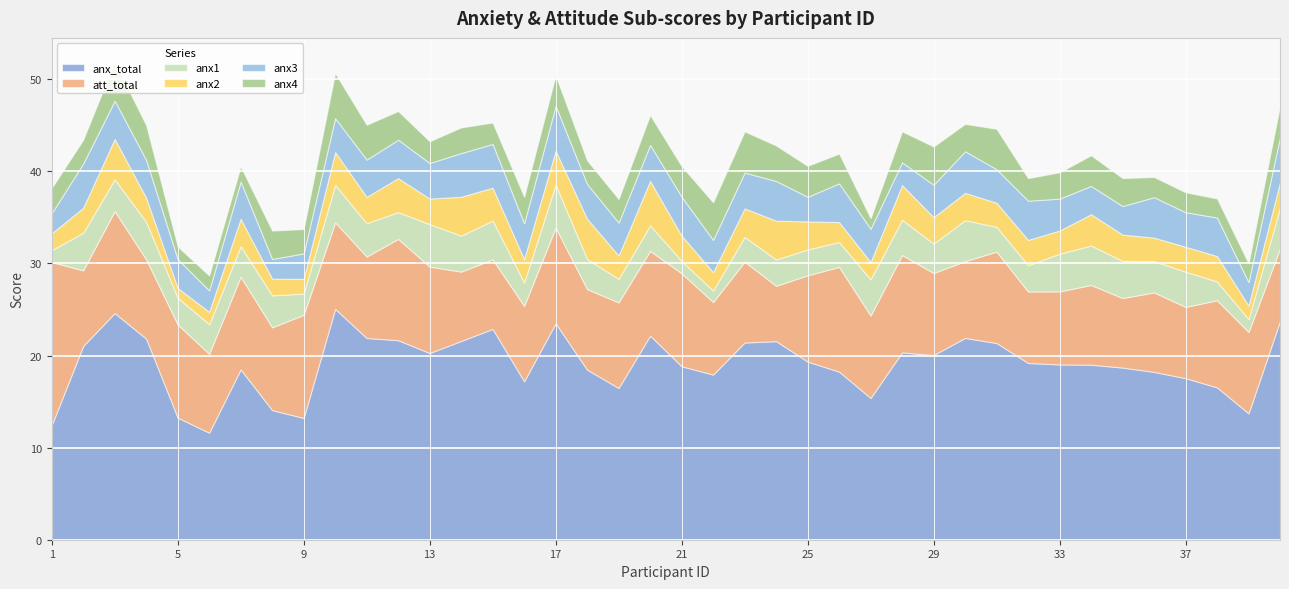

True or false: anx4 and anx_total cross at least once.

False